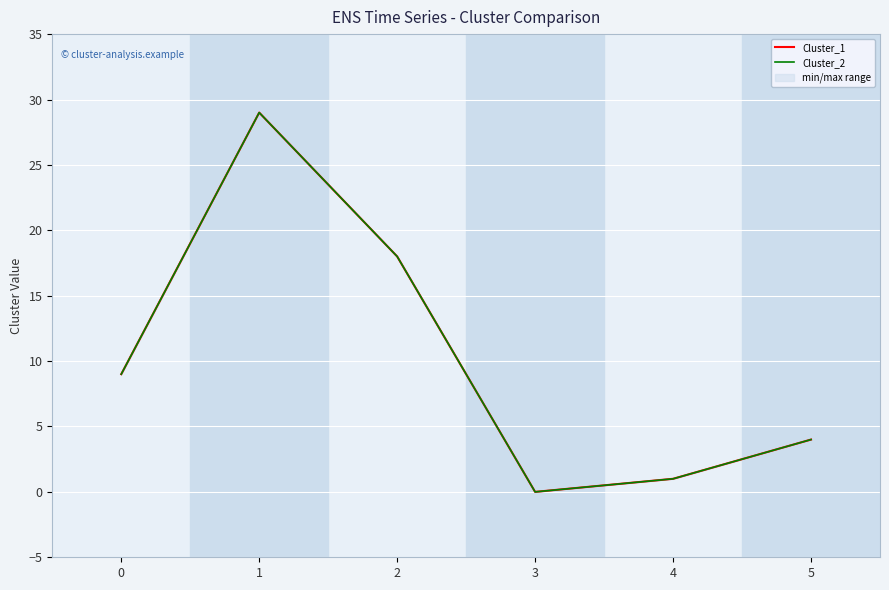

True or false: Cluster_1 has more than 0 interior local peaks.

True